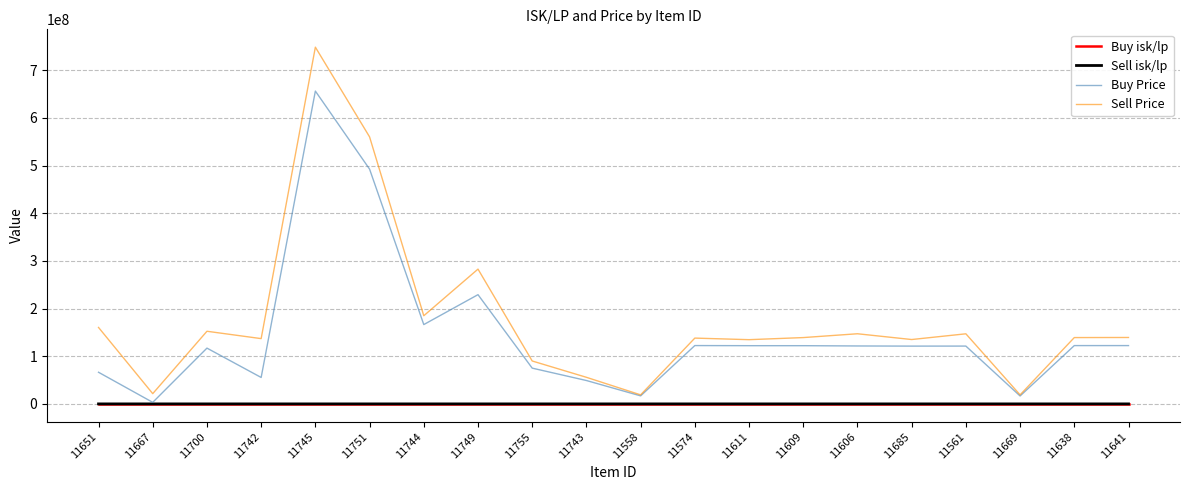

At which category is the sum across all series the highest?

11745